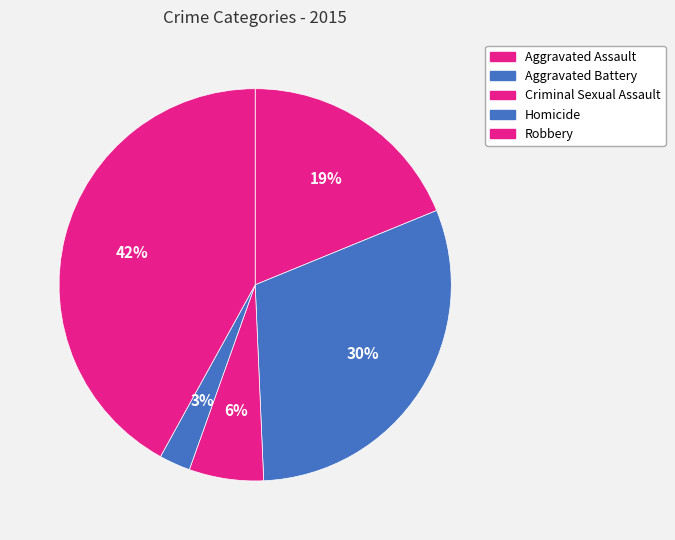

Is it true that Aggravated Battery is 30% of the pie?

True